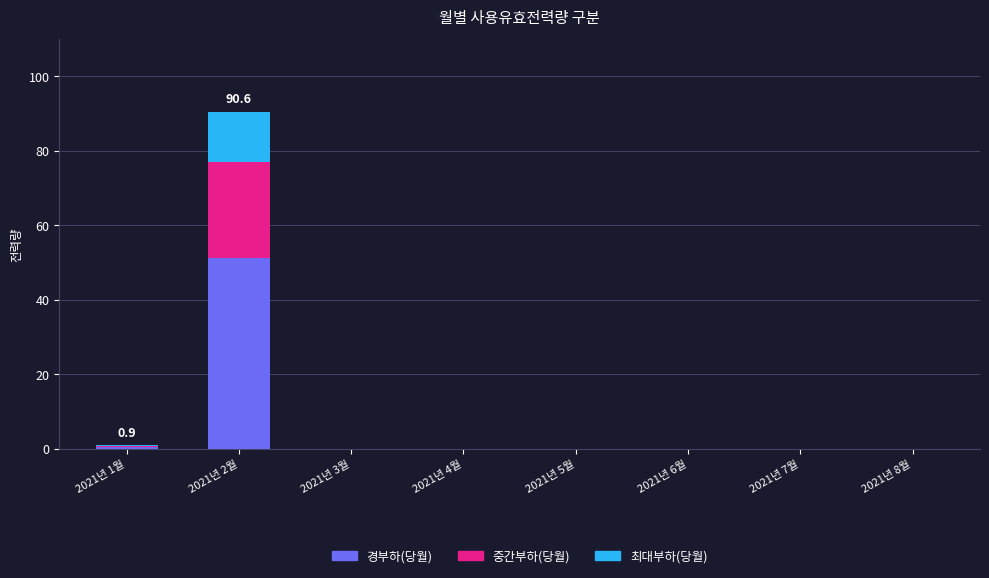

Count the number of categories in the chart.

8